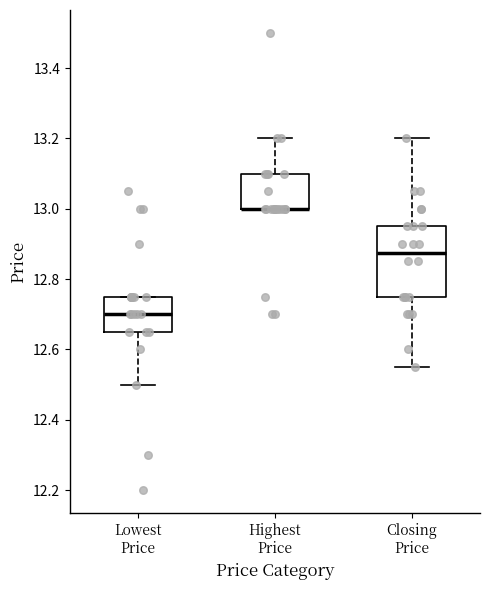

Which box is the tallest, from its lower edge to its upper edge?

Closing Price